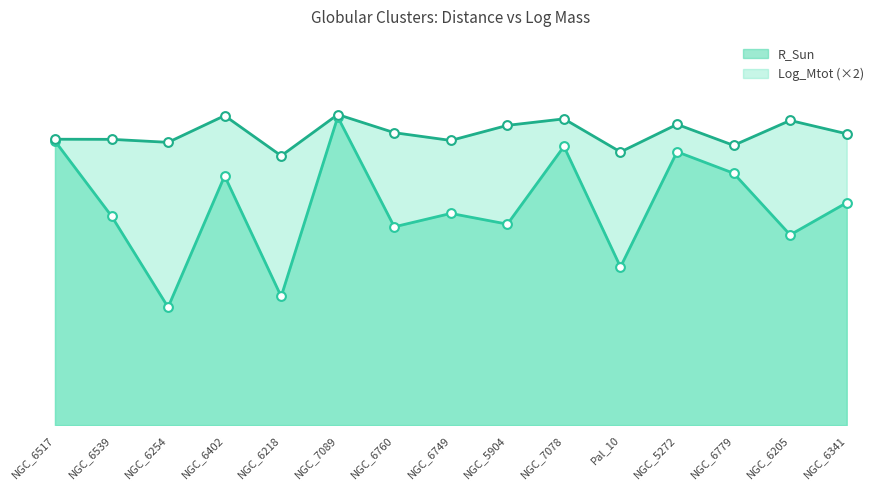

At how many categories does at least one series exceed 11?

6